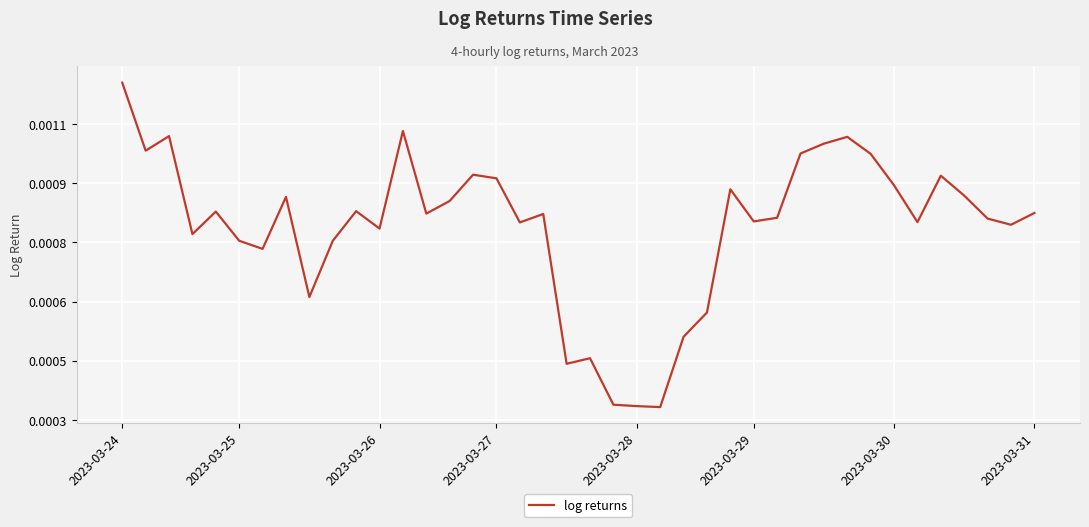

Does the chart have visible grid lines?

Yes